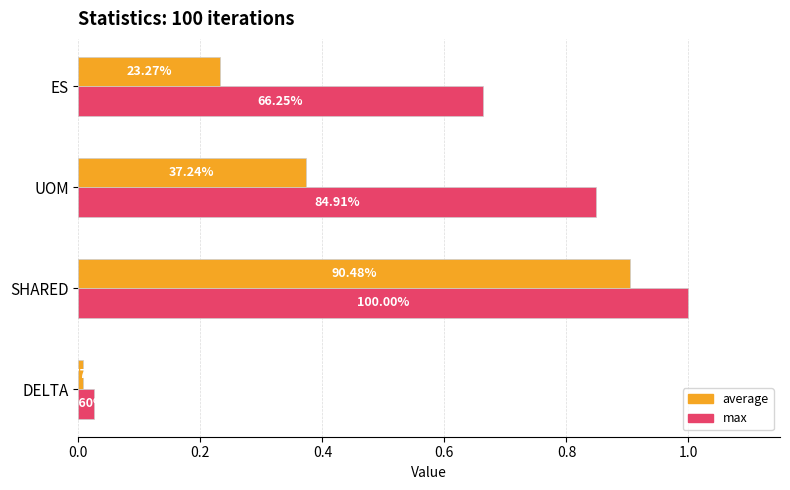

List the series in order of their overall mean, lowest first.

average, max